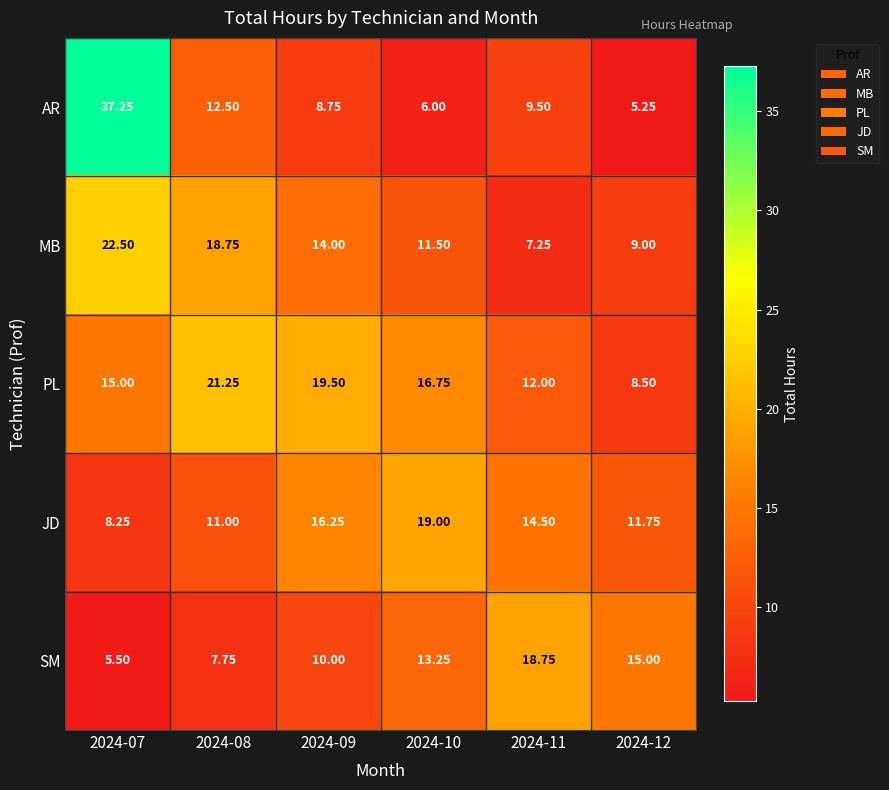

List the series in order of their peak value, highest first.

AR, MB, PL, JD, SM